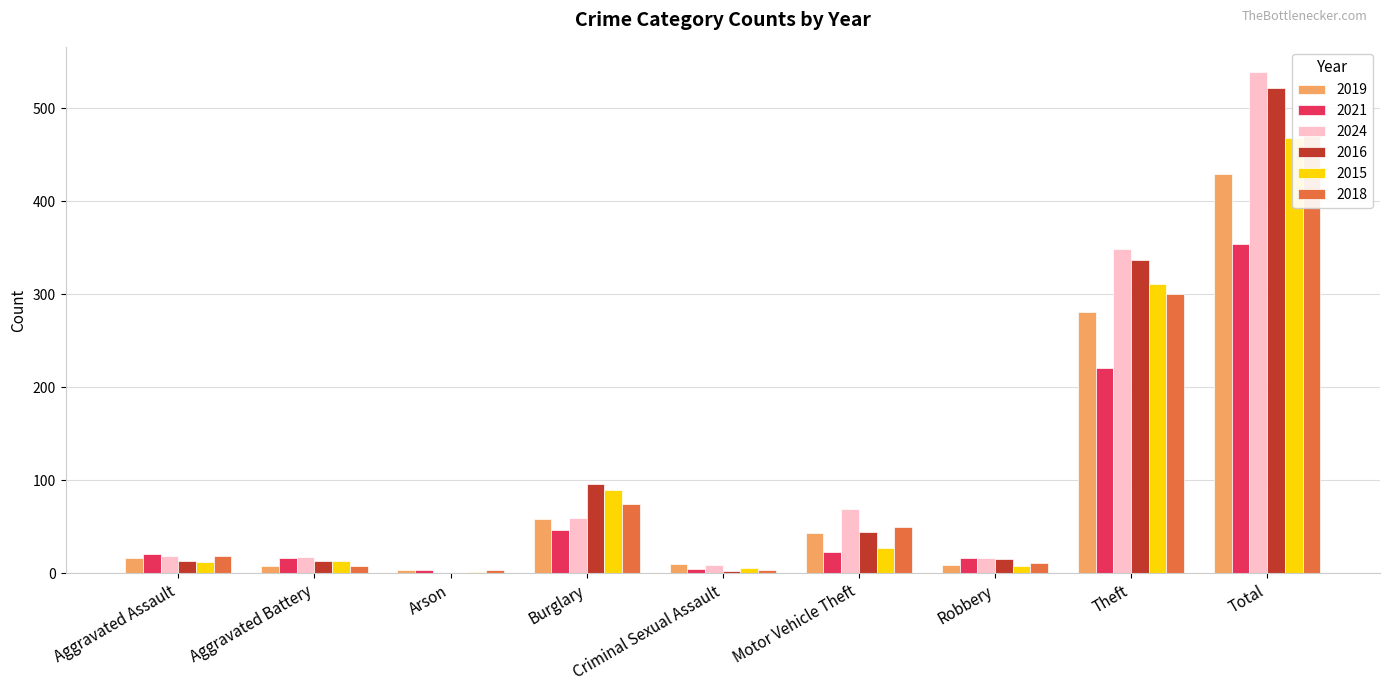

What is the value of the 2021 bar at the 6th from the left?

23